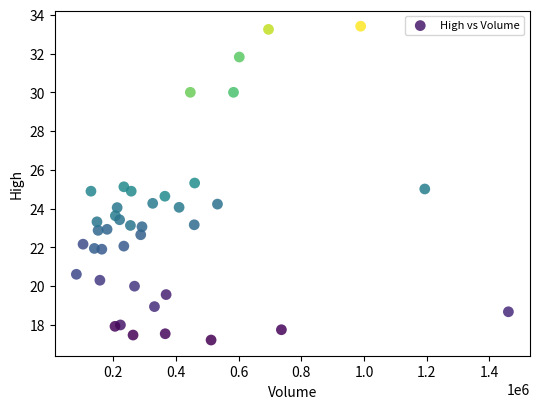

What is the range of Y values (max minus min)?

16.2